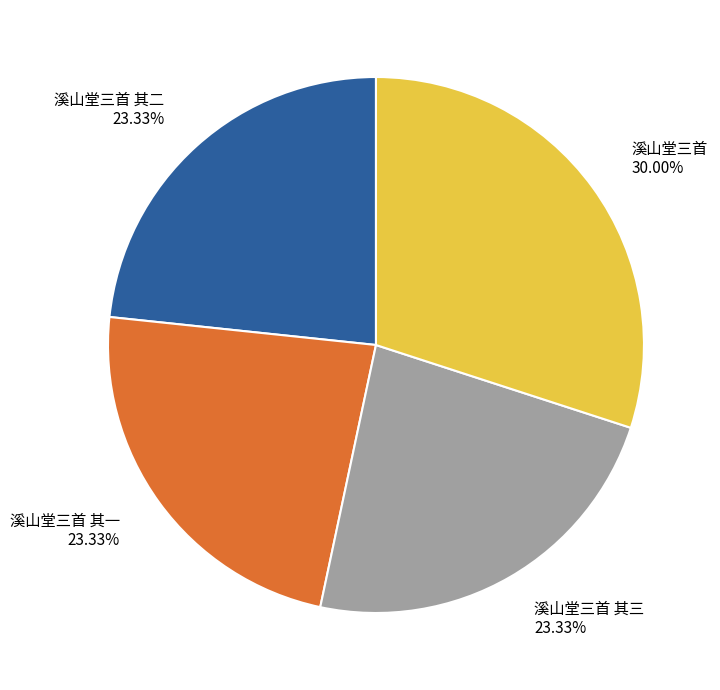

To the nearest percent, what is the average slice percentage?

25%